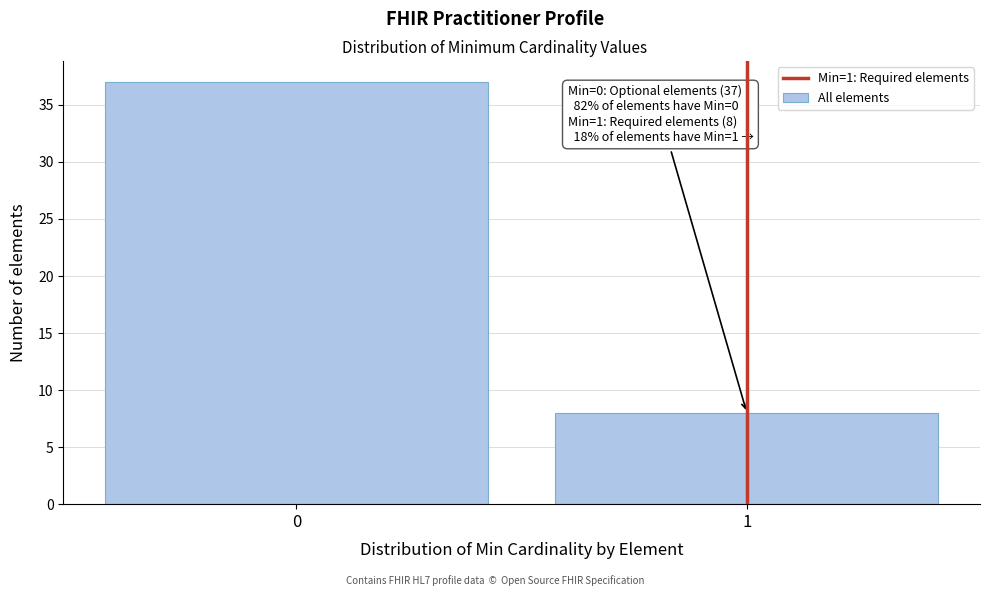

Reading left to right, what are all the values shown in this chart?

0=37	1=8